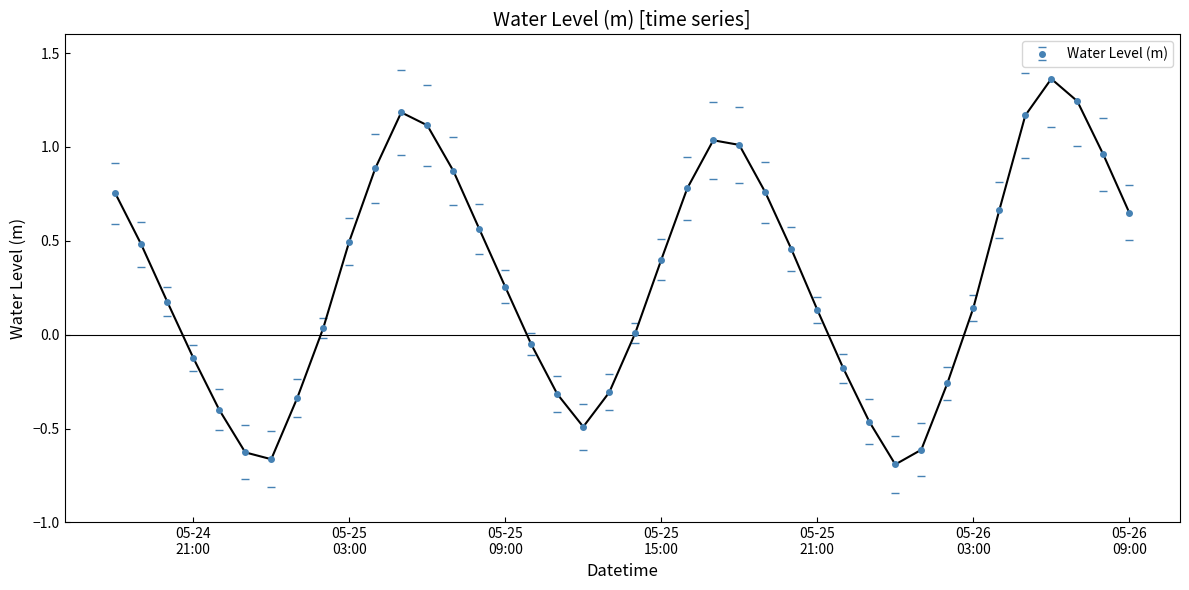

What is the value of the 22nd point from the left?

0.4